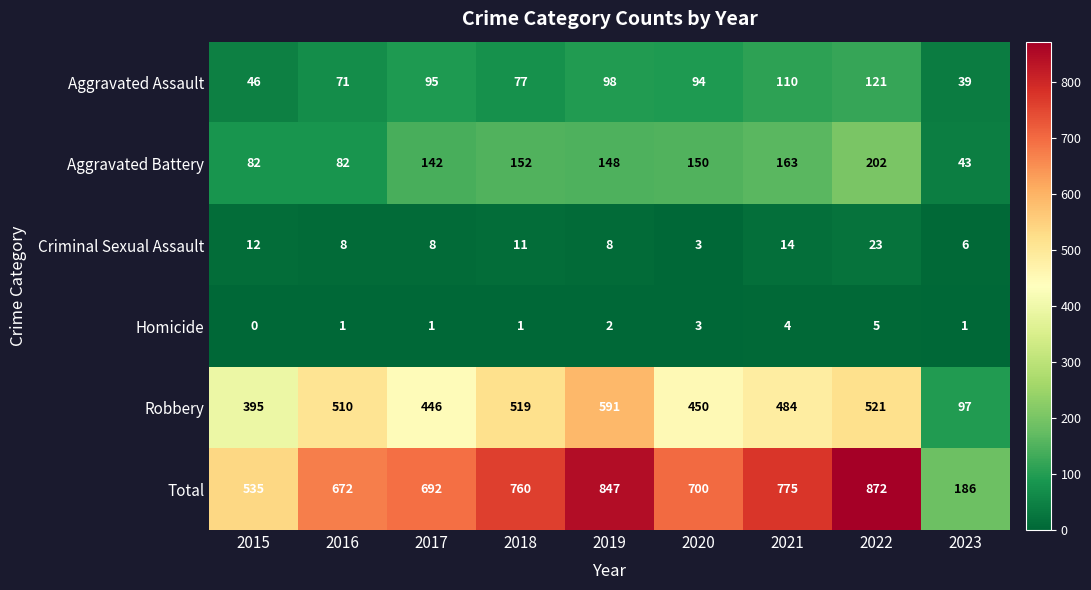

What is the sum of the Robbery values at 2020 and 2022?

971